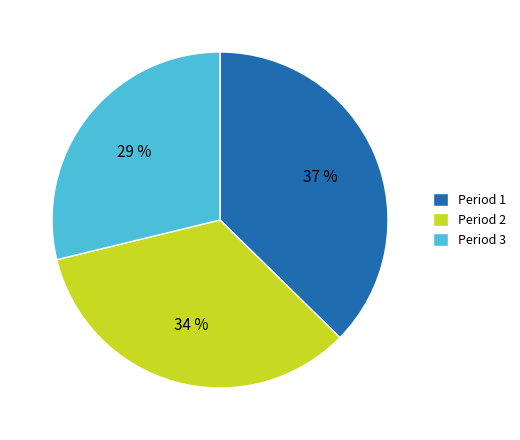

Do Period 1 and Period 2 together represent more than half of the pie?

Yes